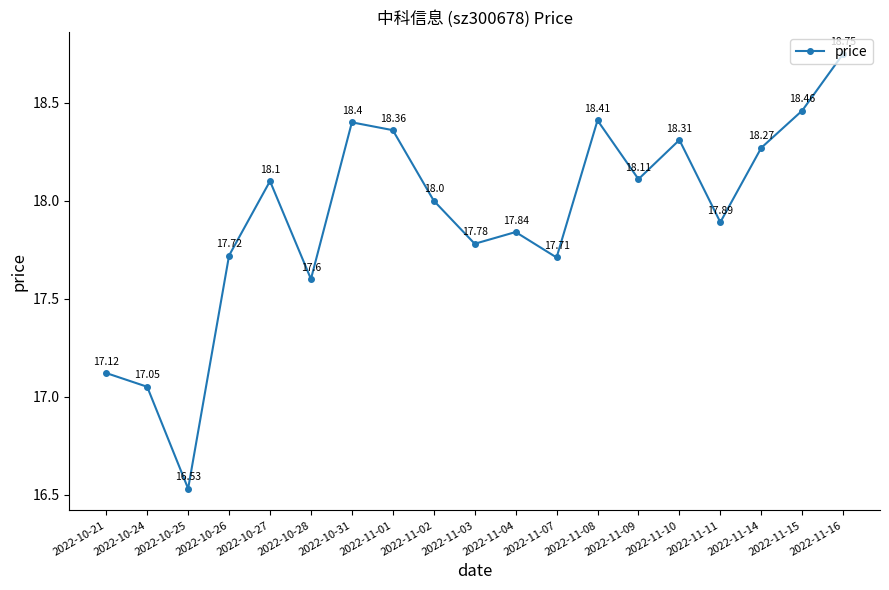

What is the average value?

17.9